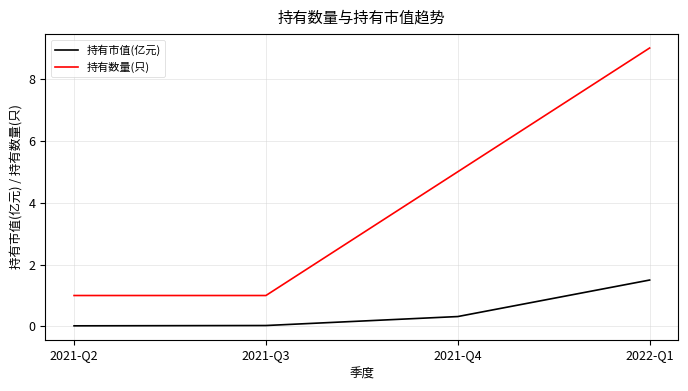

What position from the right is 2022-Q1?

1